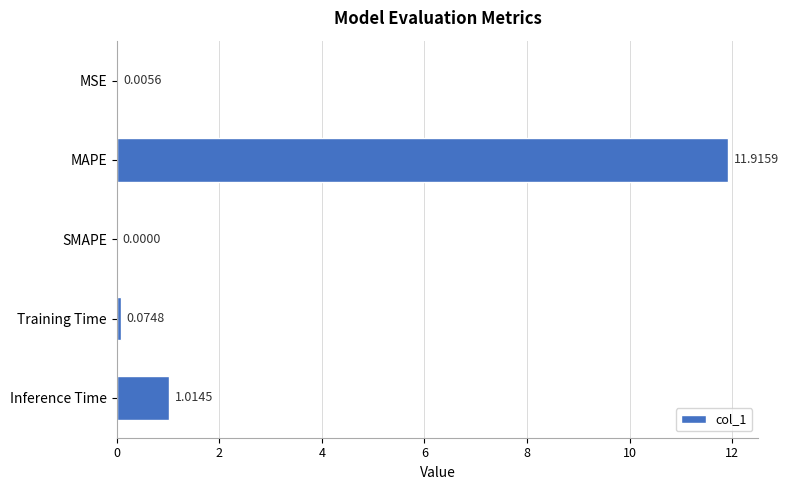

What is the change in value from MSE to Inference Time?

+1.0